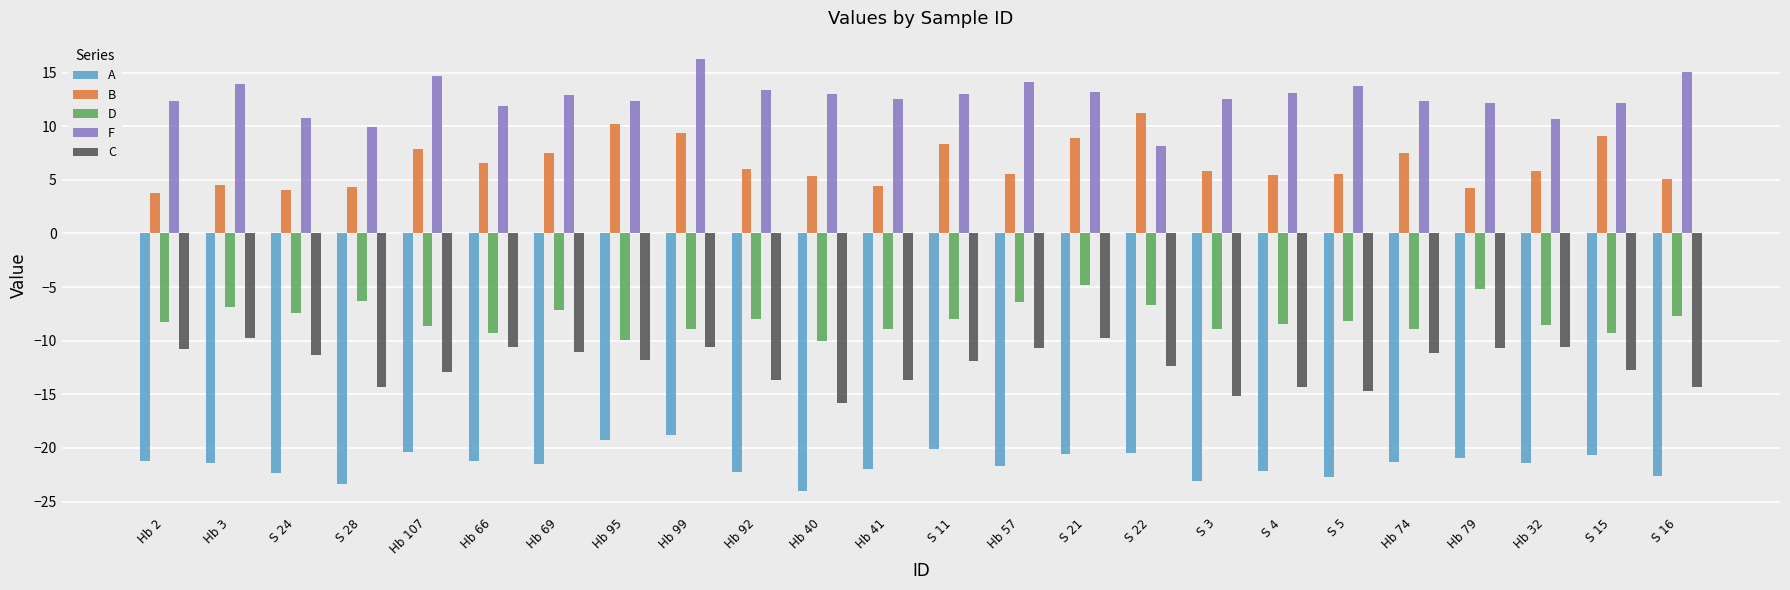

What value does the B series have at Hb 41?

4.4